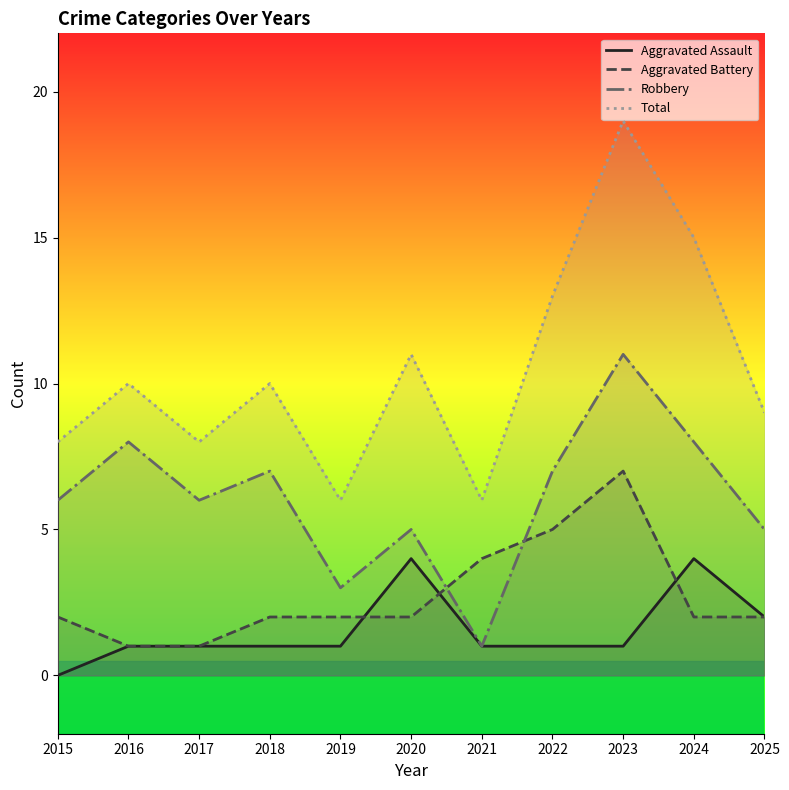

At which category does Robbery reach its first local peak?

2016